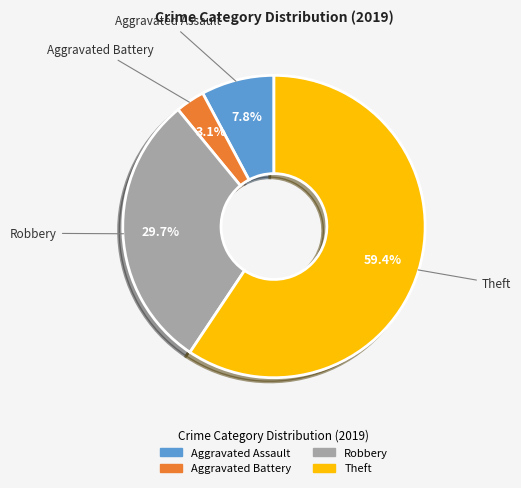

To the nearest percent, what is the average slice percentage?

25%